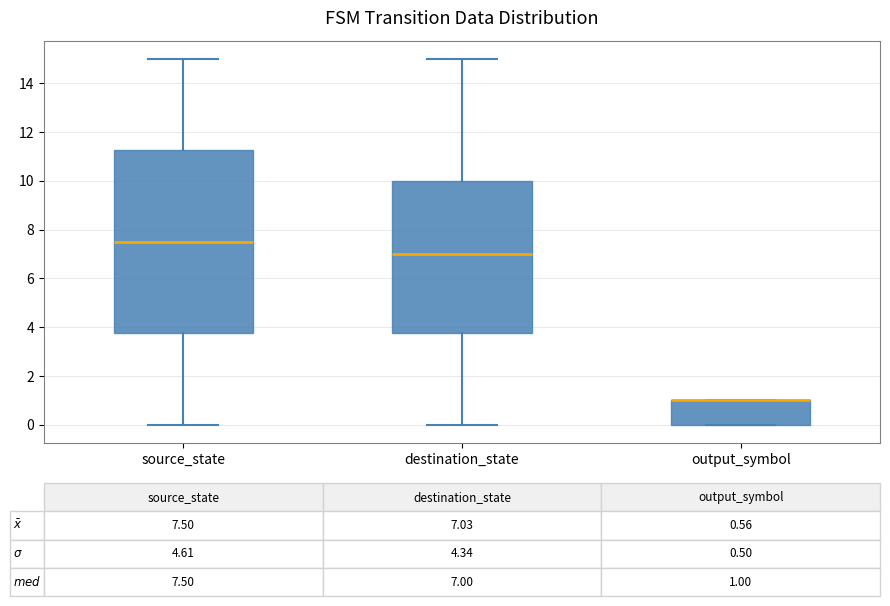

Comparing the boxes themselves (not the whiskers), which one is the tallest?

source_state